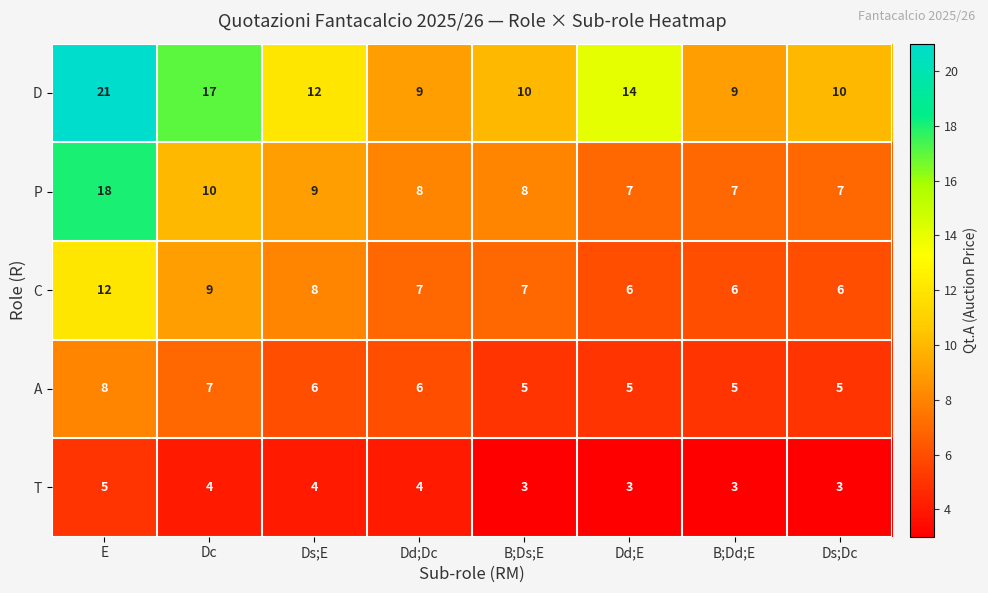

True or false: C has a value of 3 at Dc.

False